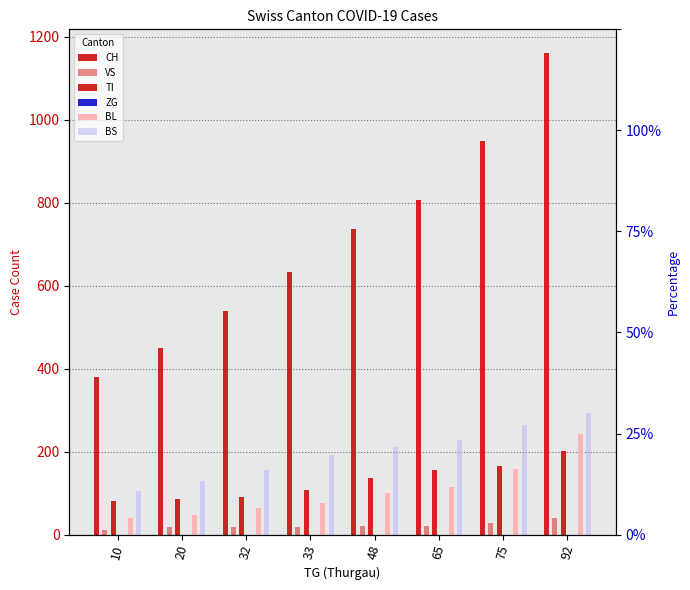

How many categories are shown in the chart?

8